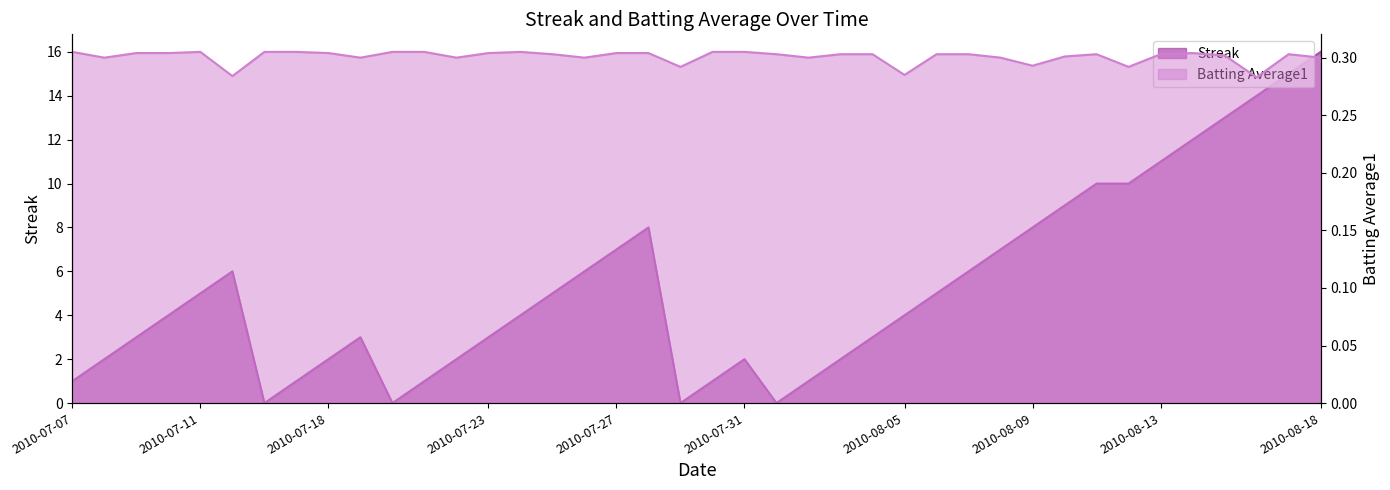

How many times do Batting Average1 and Streak cross each other?

8